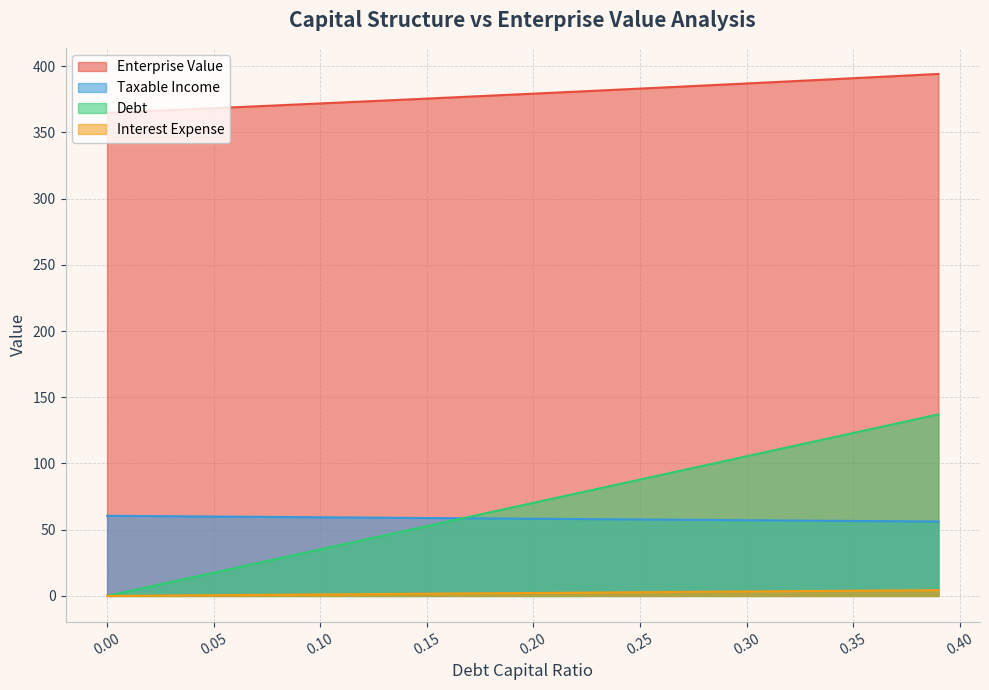

Which series has the widest spread of values?

Debt